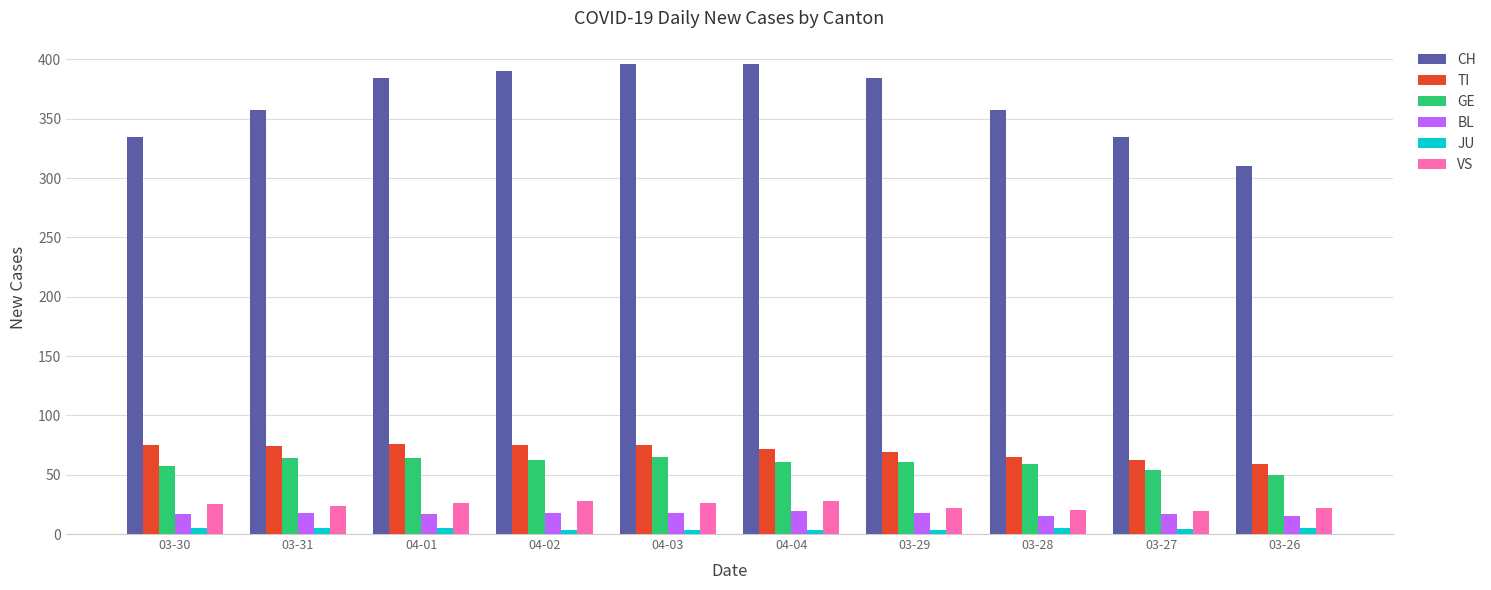

What is the total value across all series at 03-26?

461